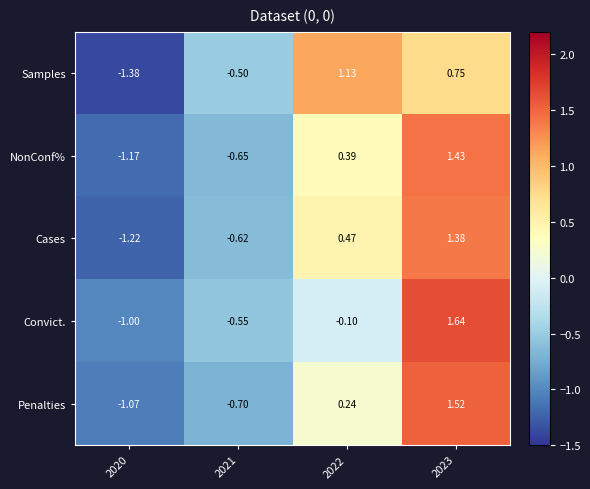

Which series has the largest total across all categories?

Cases